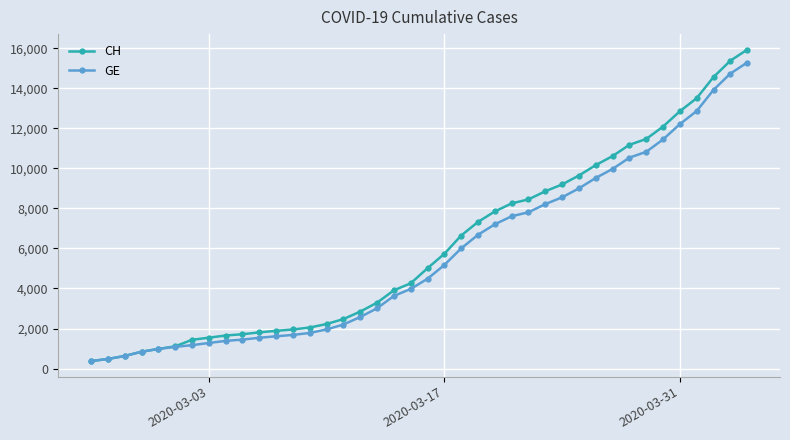

What is the value of the CH point at the 38th from the left?

14561